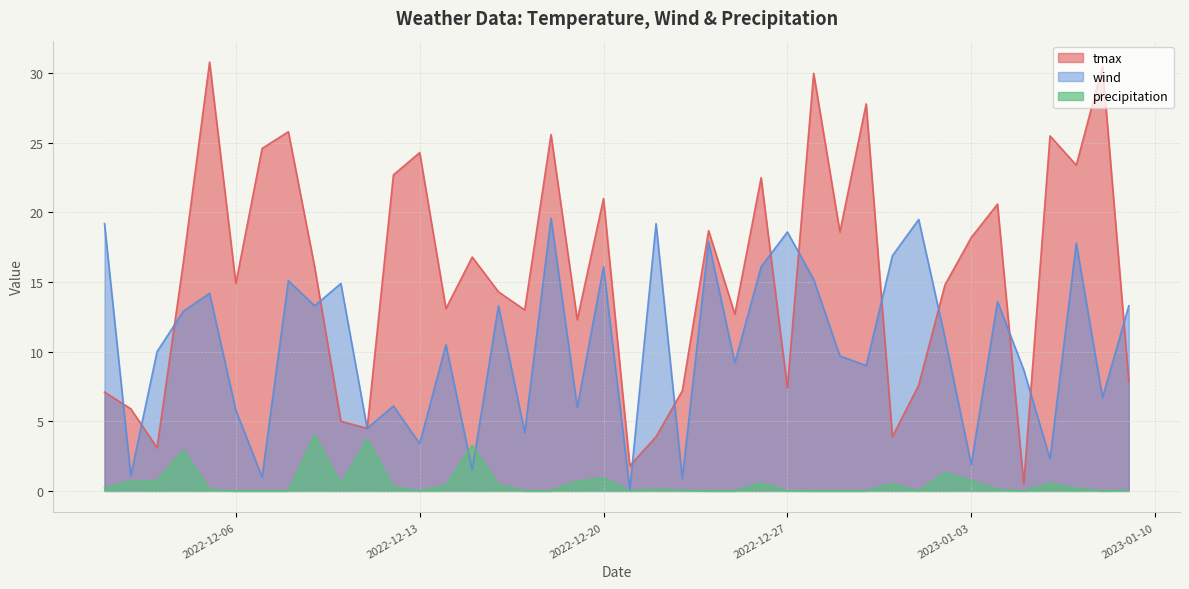

Which series has the widest spread of values?

tmax